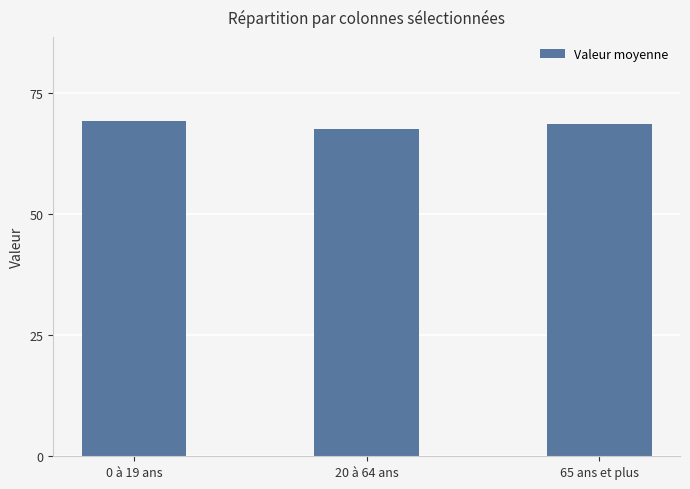

What is the maximum value shown in the chart?

69.3